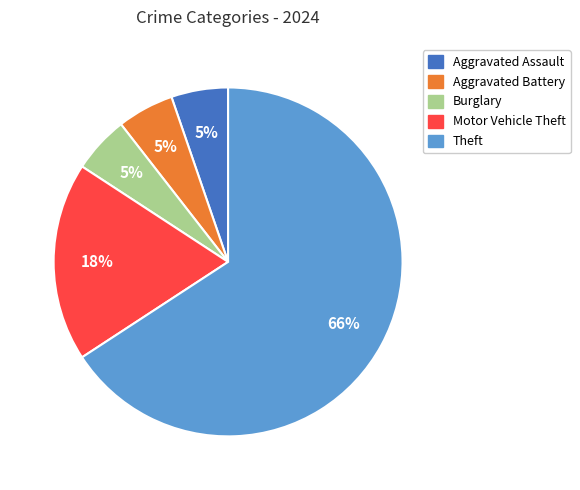

Is there any slice that represents more than half of the pie?

Yes